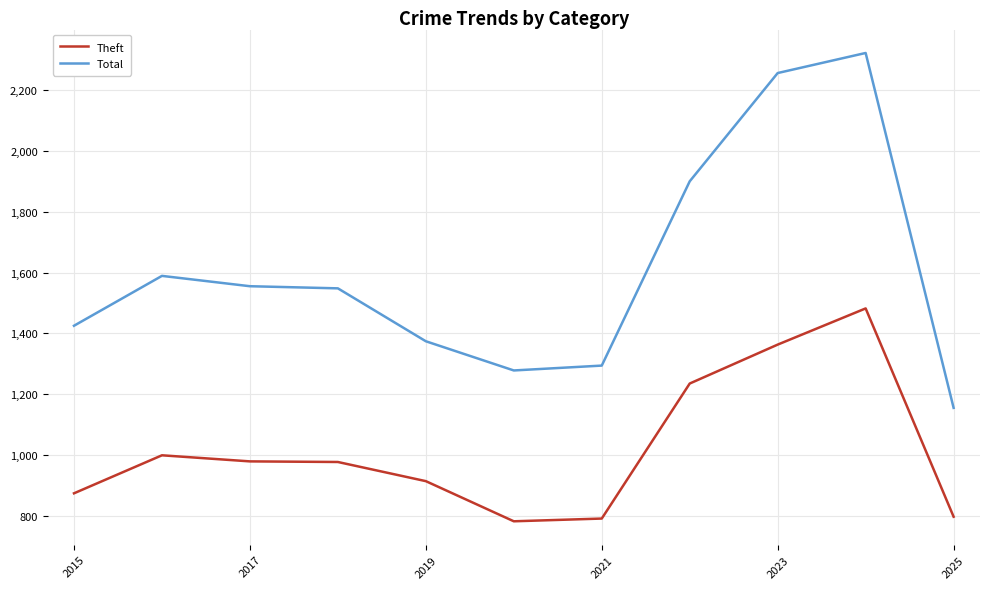

Which series has the largest total across all categories?

Total